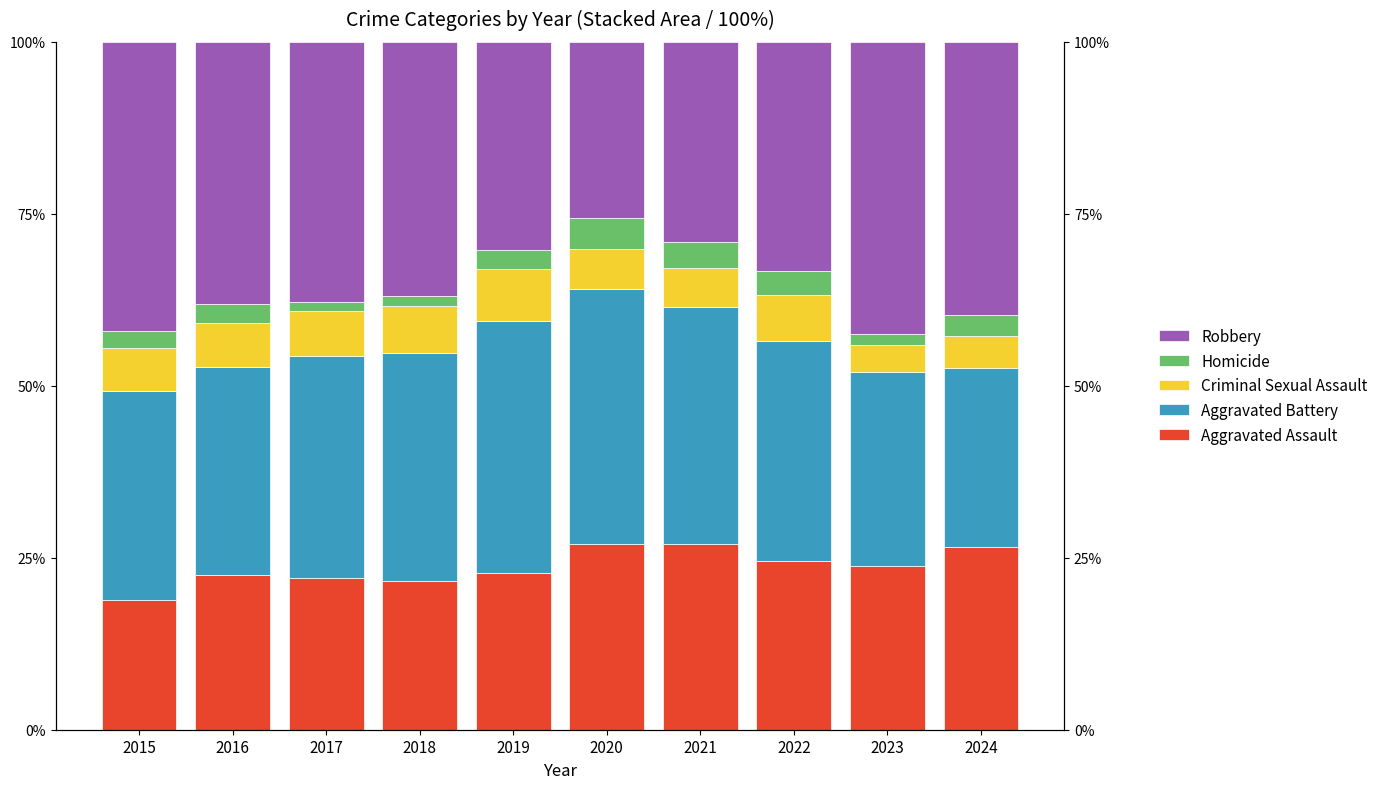

What are all the series names shown in the legend?

Aggravated Assault, Aggravated Battery, Criminal Sexual Assault, Homicide, Robbery